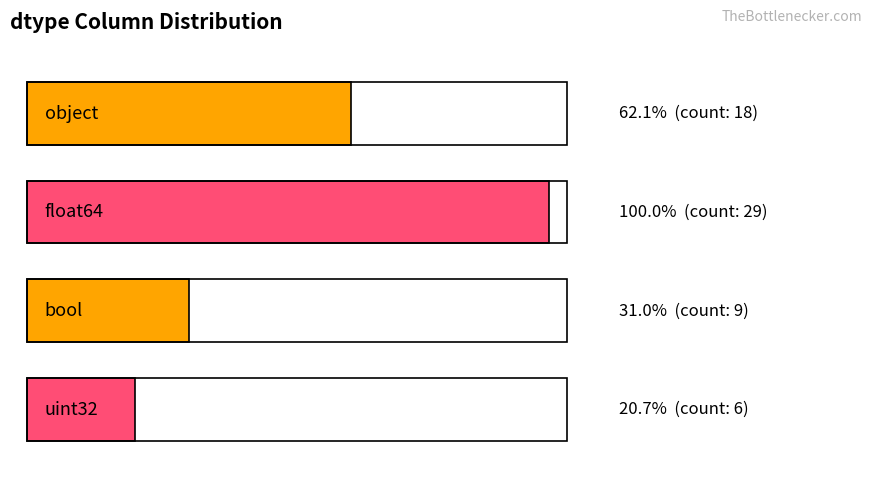

List the labels in order of value, largest first.

float64, object, bool, uint32